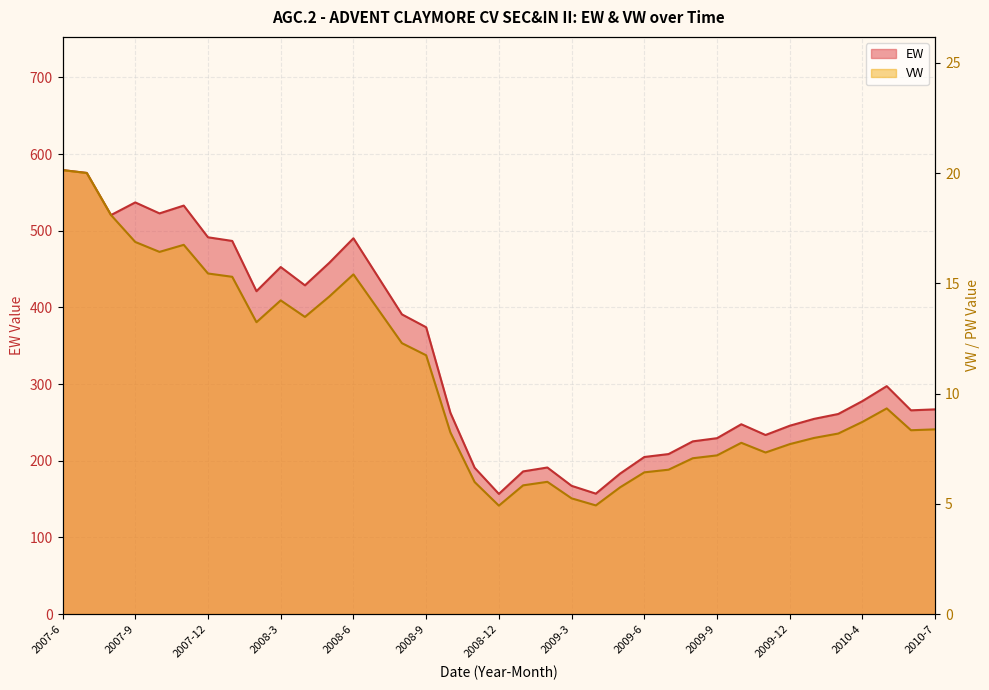

Which series has the largest total across all categories?

EW